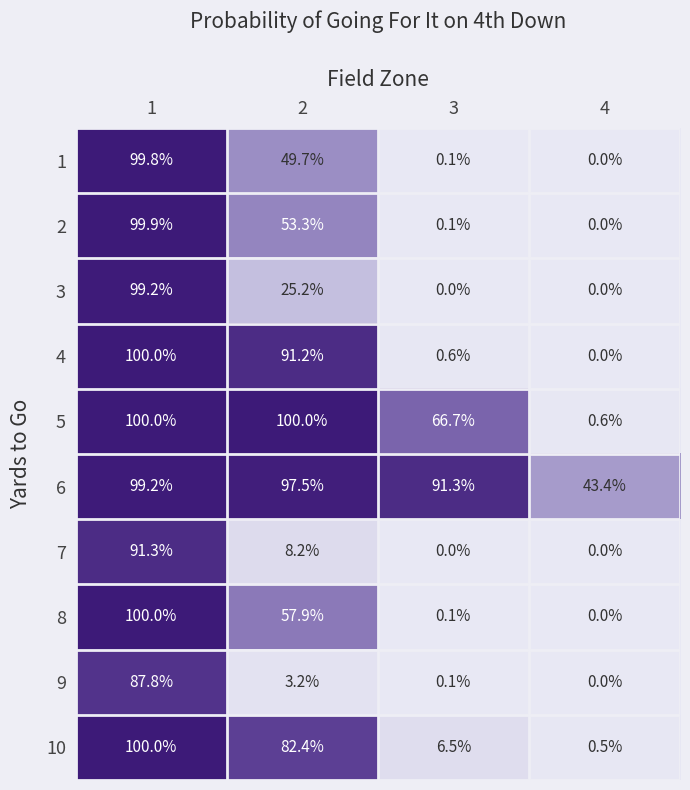

What value does the 3 series have at 2?

25.2